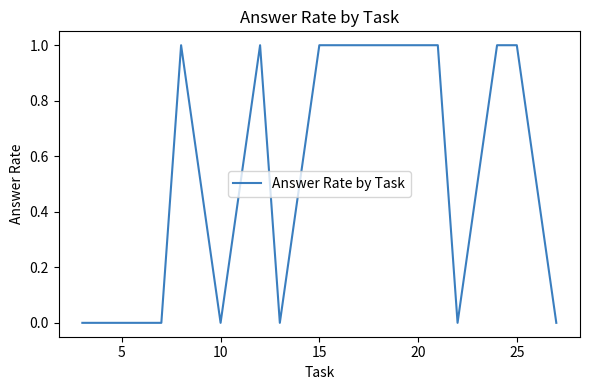

What is the maximum value shown in the chart?

1.0